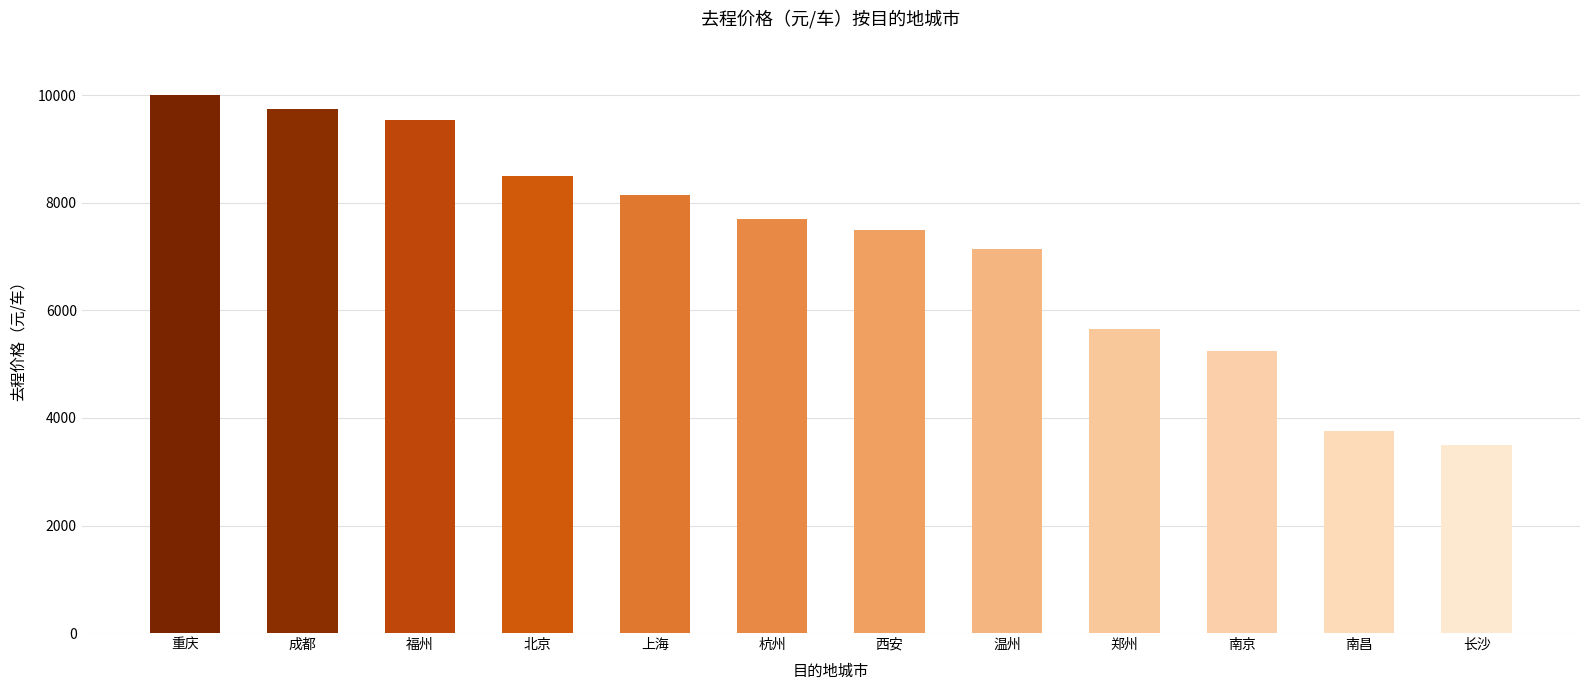

What is the change in value from 北京 to 郑州?

-2850